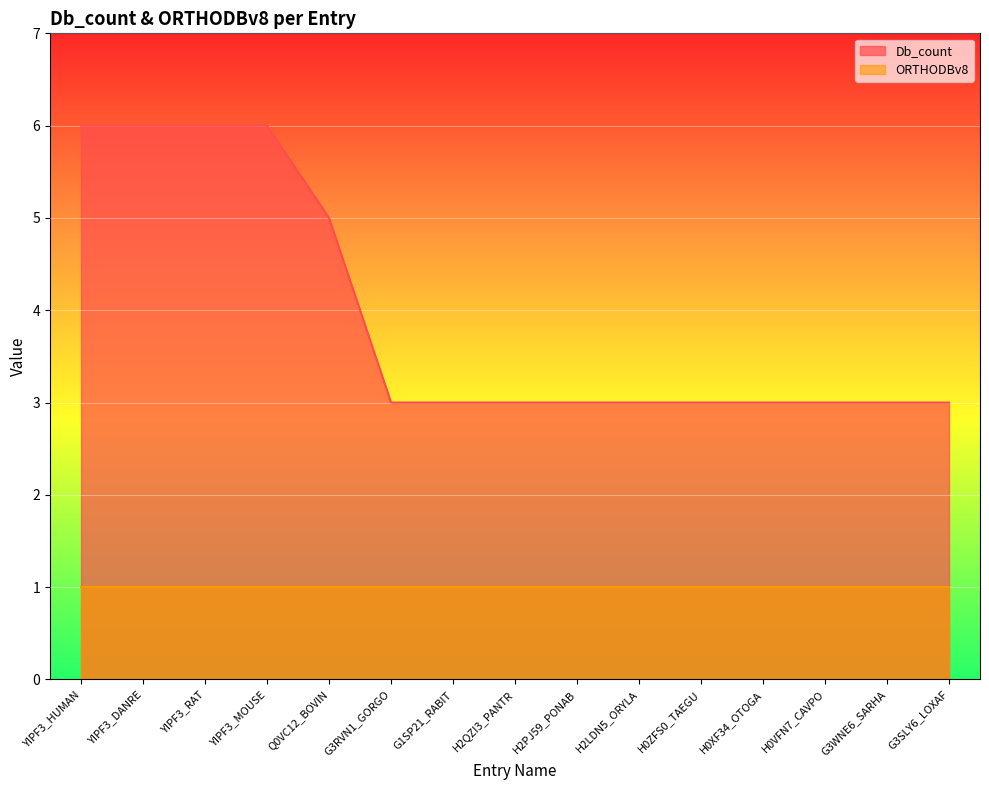

Which label corresponds to the smallest value in the chart?

G3RVN1_GORGO